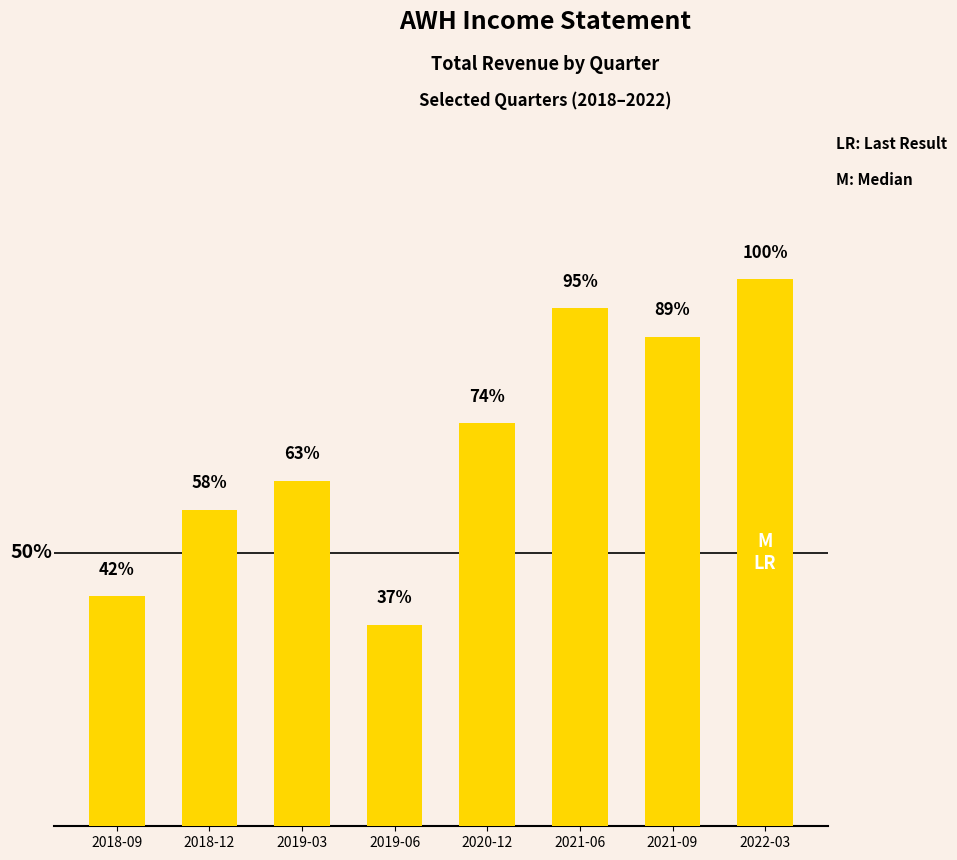

Which label corresponds to the smallest value in the chart?

2019-06